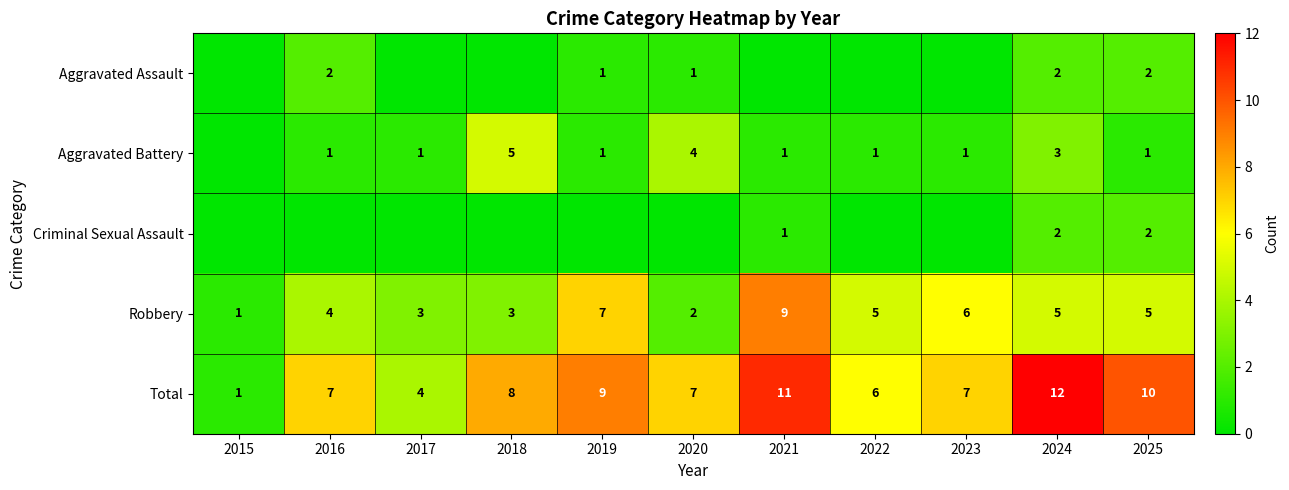

How many categories are shown in the chart?

11